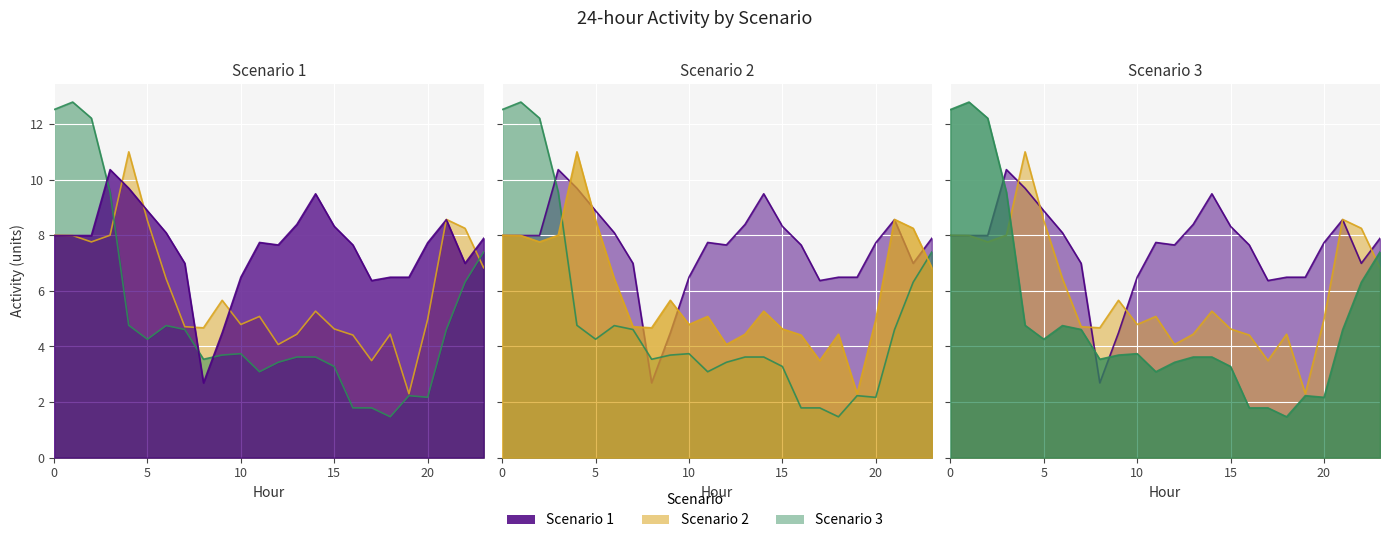

Rank the categories by Scenario 1 value from highest to lowest.

3, 4, 14, 5, 21, 13, 15, 6, 0, 1, 2, 23, 11, 20, 12, 16, 7, 22, 10, 18, 19, 17, 9, 8